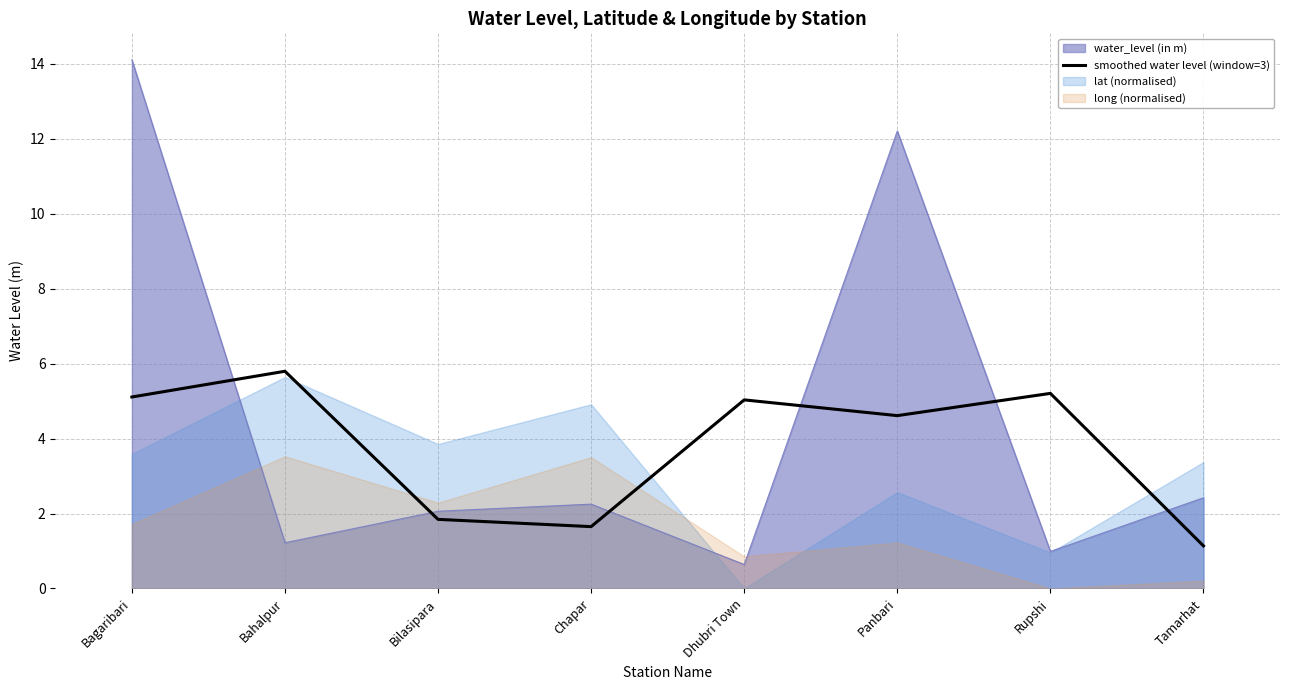

What is the difference between the maximum and minimum values?

4.7